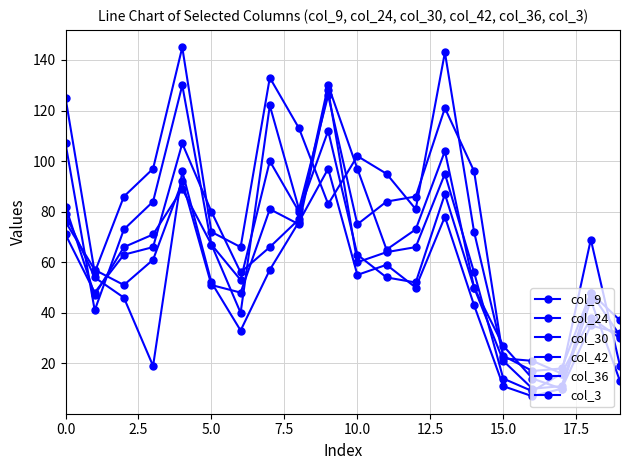

Is this an area chart (filled region under the line)?

No